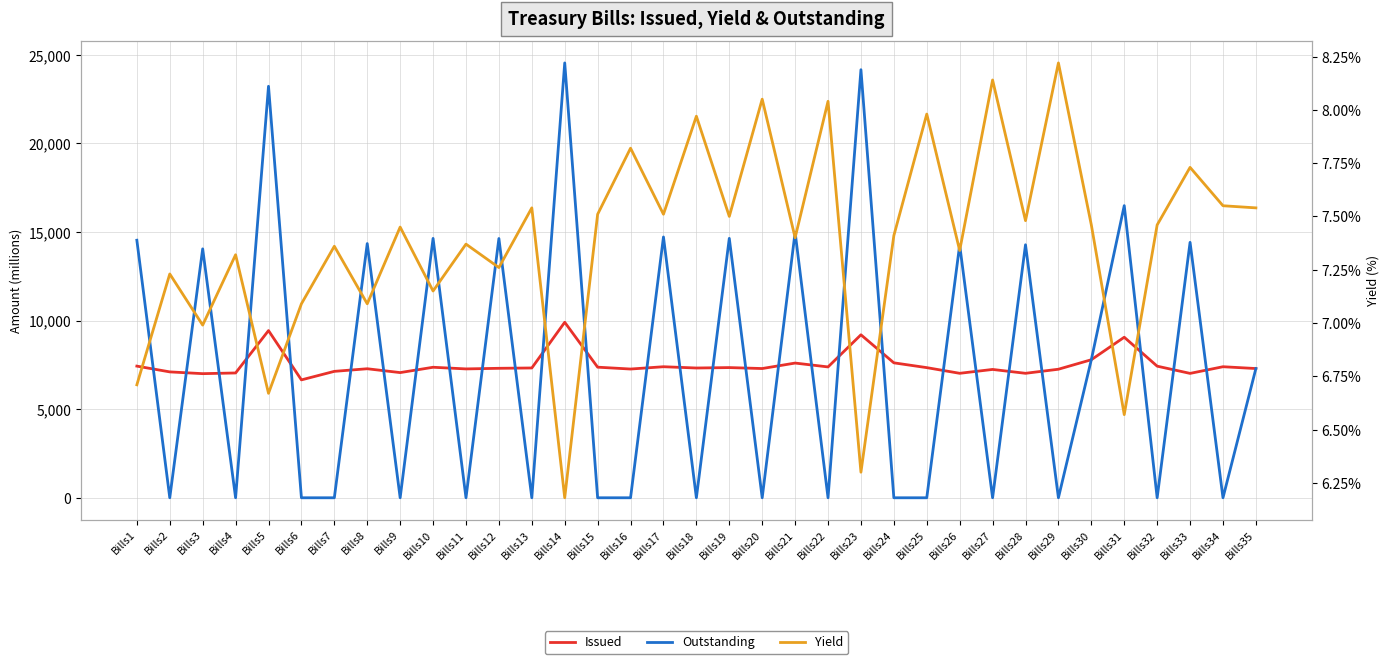

Reading right to left, extract all data points from this chart.

Issued: Bills35=7295.0	Bills34=7397.0	Bills33=7021.0	Bills32=7429.0	Bills31=9062.0	Bills30=7792.0	Bills29=7256.0	Bills28=7026.0	Bills27=7244.0	Bills26=7026.0	Bills25=7346.0	Bills24=7617.0	Bills23=9200.0	Bills22=7386.0	Bills21=7604.0	Bills20=7295.0	Bills19=7349.0	Bills18=7325.0	Bills17=7397.0	Bills16=7267.0	Bills15=7372.0	Bills14=9907.0	Bills13=7327.0	Bills12=7308.0	Bills11=7274.0	Bills10=7367.0	Bills9=7066.0	Bills8=7283.0	Bills7=7136.0	Bills6=6655.0	Bills5=9437.0	Bills4=7045.0	Bills3=7006.0	Bills2=7106.0	Bills1=7432.0
Outstanding: Bills35=7295.0	Bills34=0.0	Bills33=14418.0	Bills32=0.0	Bills31=16491.0	Bills30=7792.0	Bills29=0.0	Bills28=14282.0	Bills27=0.0	Bills26=14270.0	Bills25=0.0	Bills24=0.0	Bills23=24163.0	Bills22=0.0	Bills21=14990.0	Bills20=0.0	Bills19=14644.0	Bills18=0.0	Bills17=14722.0	Bills16=0.0	Bills15=0.0	Bills14=24546.0	Bills13=0.0	Bills12=14635.0	Bills11=0.0	Bills10=14641.0	Bills9=0.0	Bills8=14349.0	Bills7=0.0	Bills6=0.0	Bills5=23228.0	Bills4=0.0	Bills3=14051.0	Bills2=0.0	Bills1=14538.0
Yield: Bills35=7.5	Bills34=7.5	Bills33=7.7	Bills32=7.5	Bills31=6.6	Bills30=7.5	Bills29=8.2	Bills28=7.5	Bills27=8.1	Bills26=7.3	Bills25=8.0	Bills24=7.4	Bills23=6.3	Bills22=8.0	Bills21=7.4	Bills20=8.1	Bills19=7.5	Bills18=8.0	Bills17=7.5	Bills16=7.8	Bills15=7.5	Bills14=6.2	Bills13=7.5	Bills12=7.3	Bills11=7.4	Bills10=7.2	Bills9=7.5	Bills8=7.1	Bills7=7.4	Bills6=7.1	Bills5=6.7	Bills4=7.3	Bills3=7.0	Bills2=7.2	Bills1=6.7